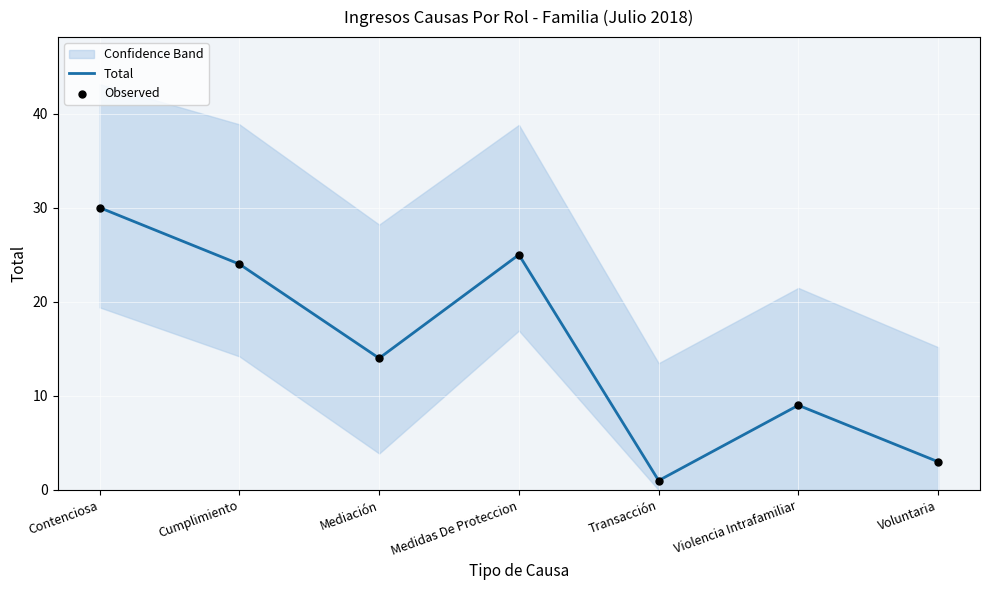

What are all the series names shown in the legend?

Total, Observed